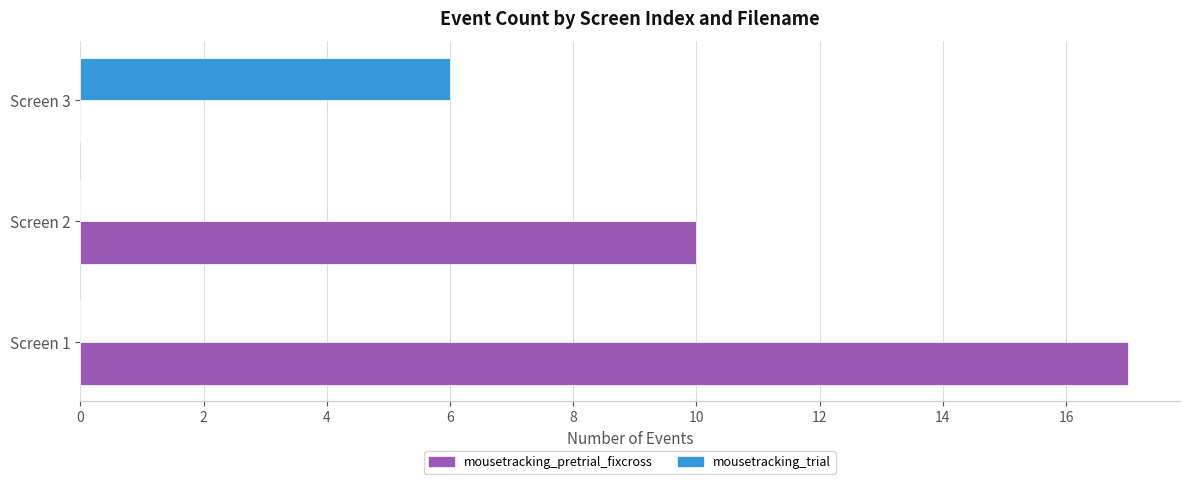

Is the value of mousetracking_pretrial_fixcross at Screen 3 greater than the value of mousetracking_trial at Screen 3?

No